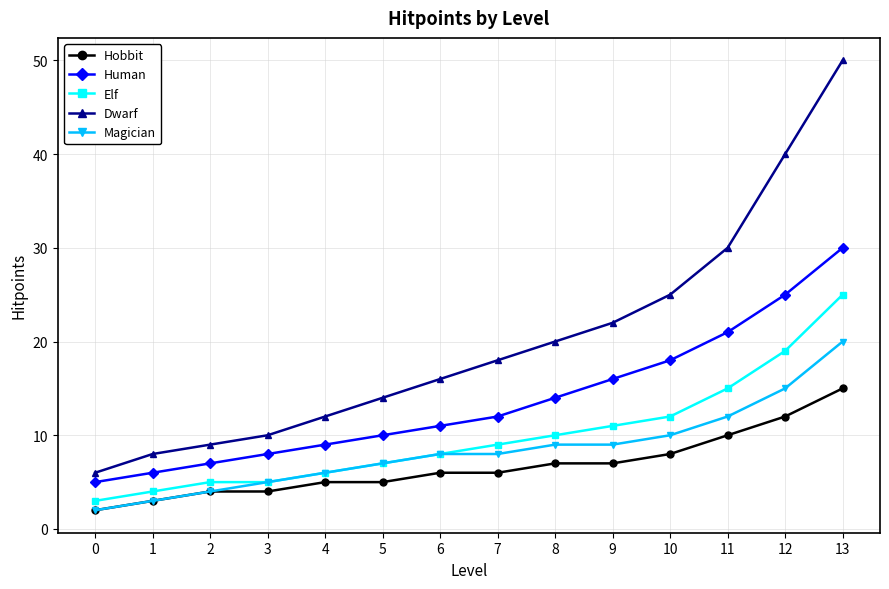

How many data points in Human are less than 12?

7